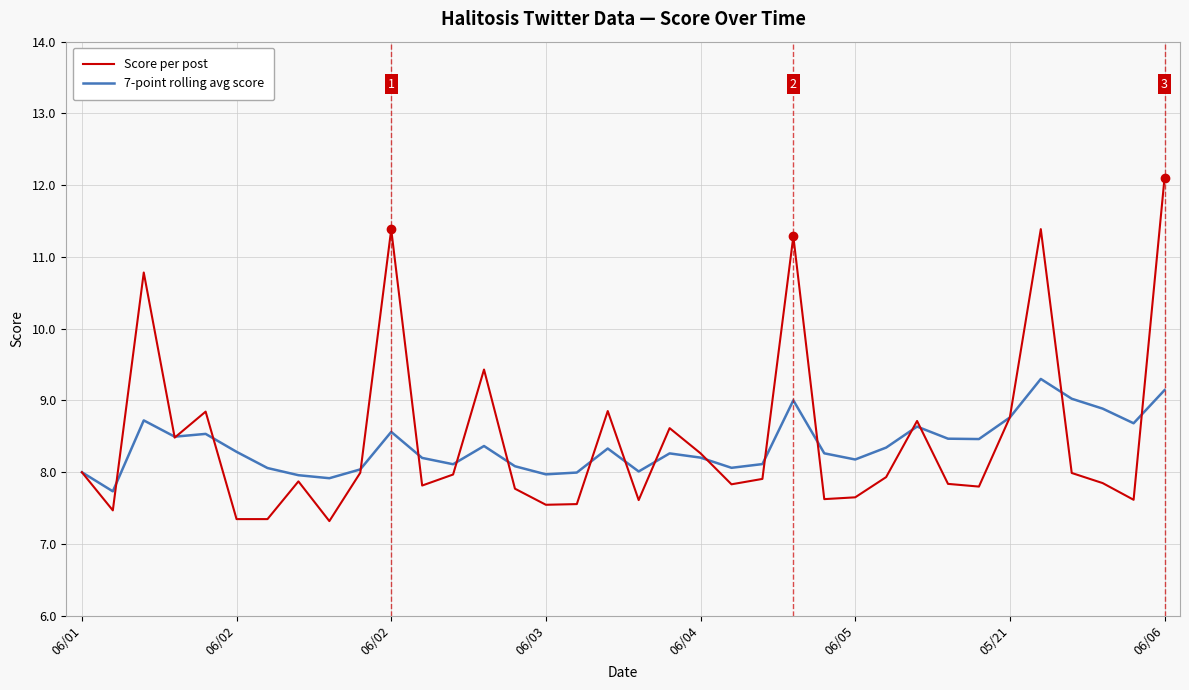

Is this an area chart (filled region under the line)?

No